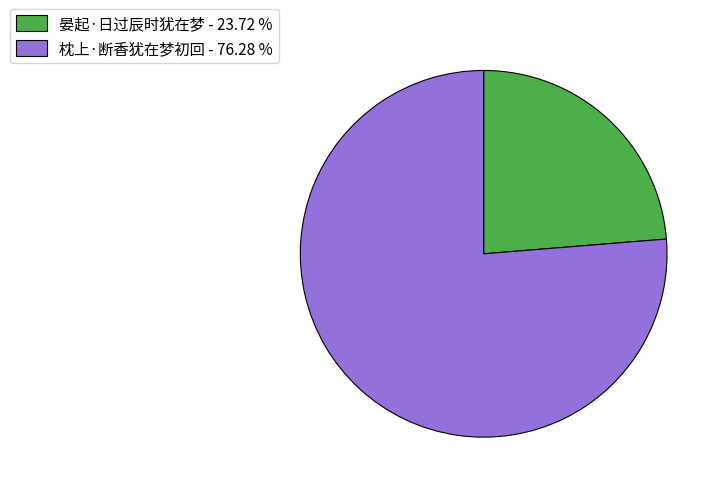

What is the smallest slice in the pie chart?

晏起·日过辰时犹在梦